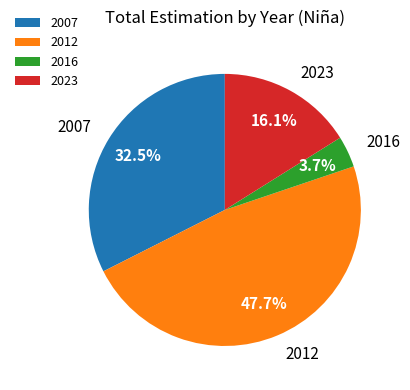

Is it true that 2016 is 4% of the pie?

True